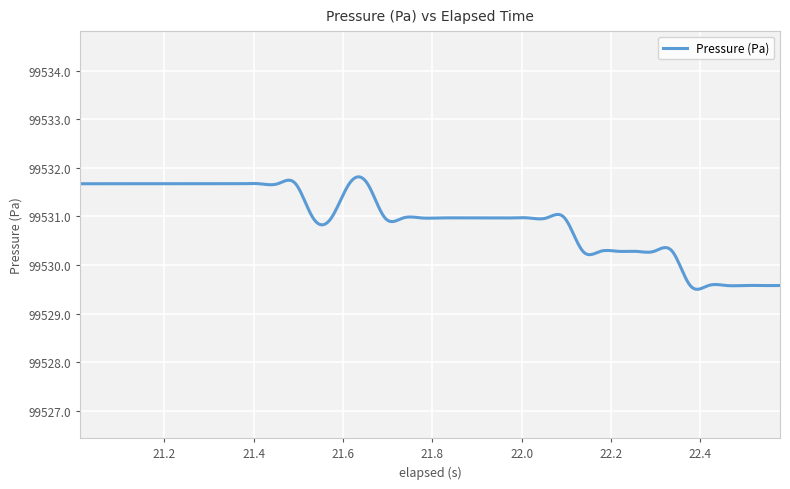

What is the minimum value shown in the chart?

99529.5